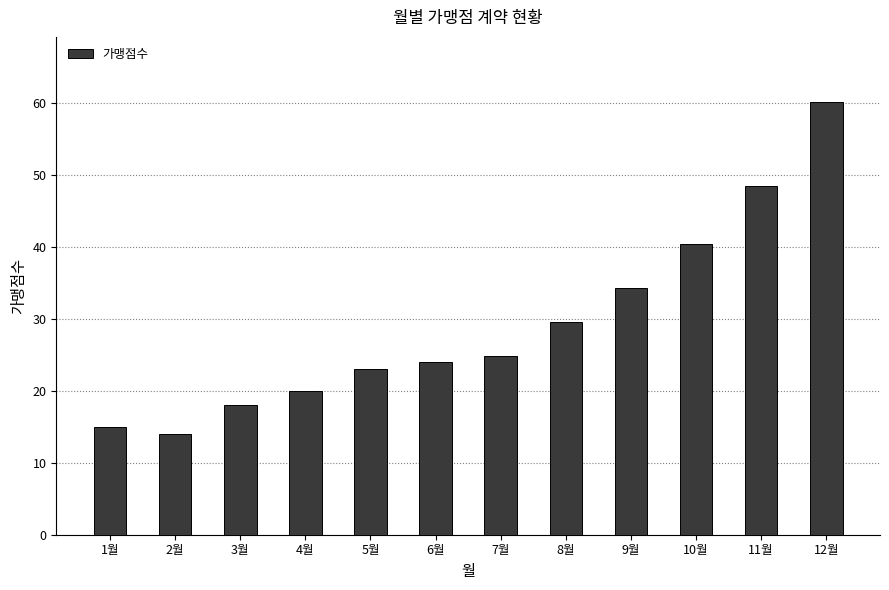

Rank the categories by value from lowest to highest.

2월, 1월, 3월, 4월, 5월, 6월, 7월, 8월, 9월, 10월, 11월, 12월